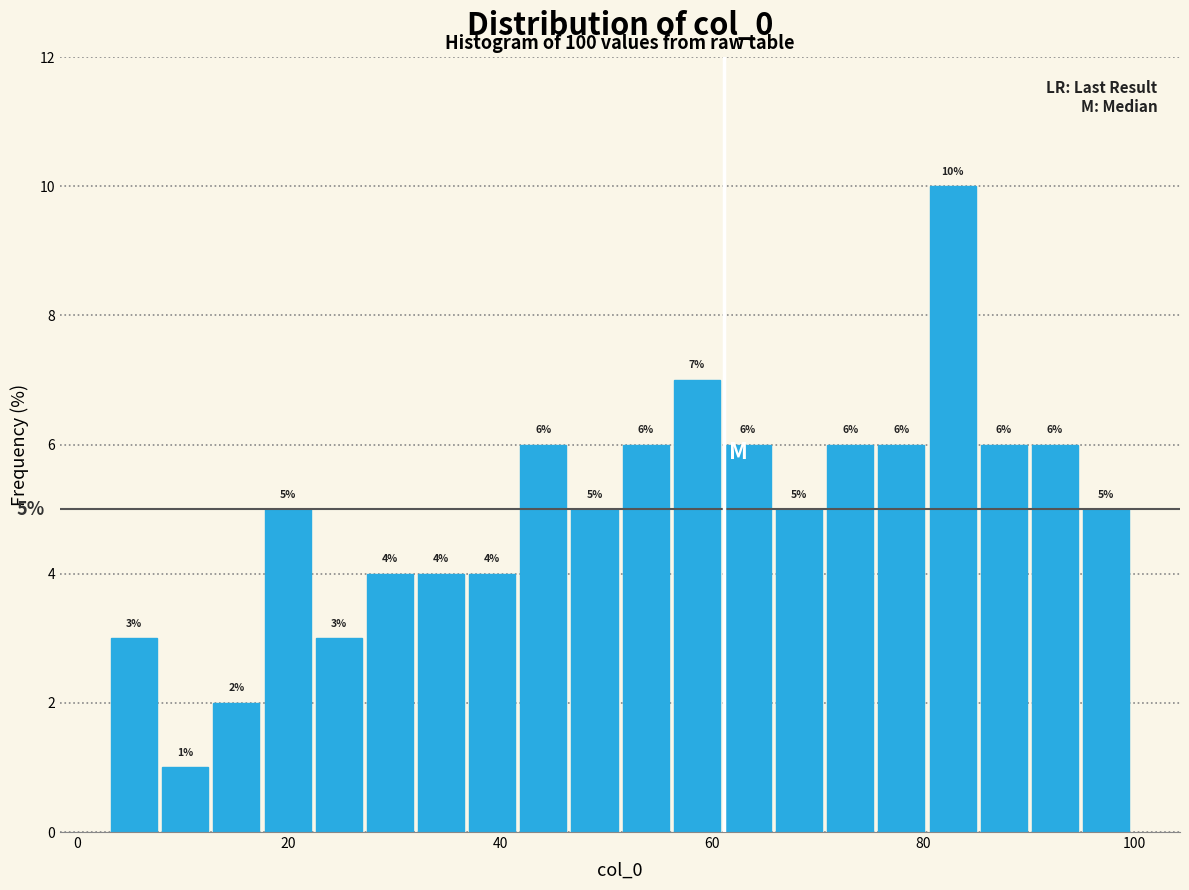

Around what value on the x-axis is the tallest bar? Give the approximate position of its centre, as read against the axis.

82